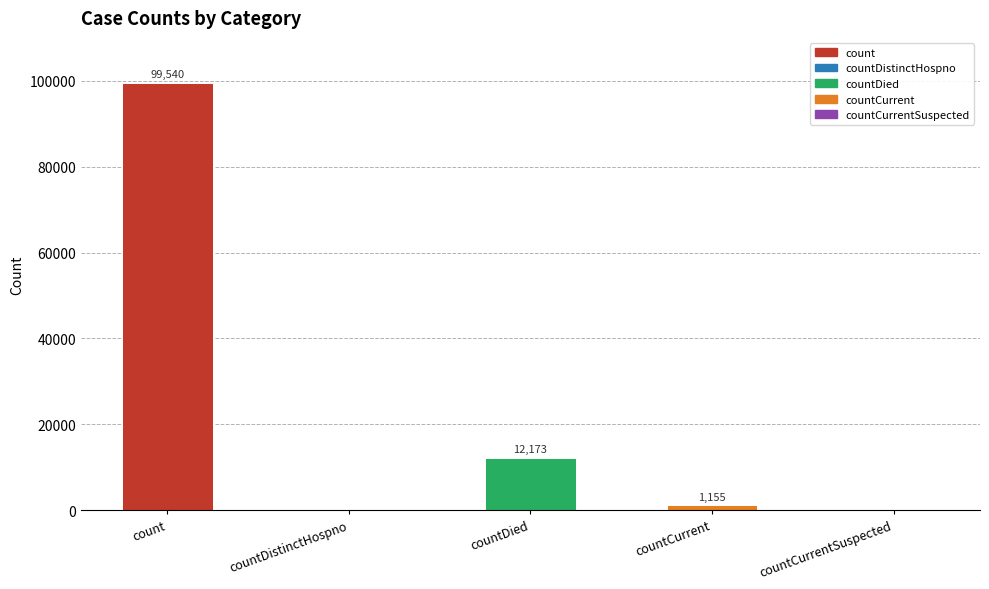

How many series are shown in this chart?

1